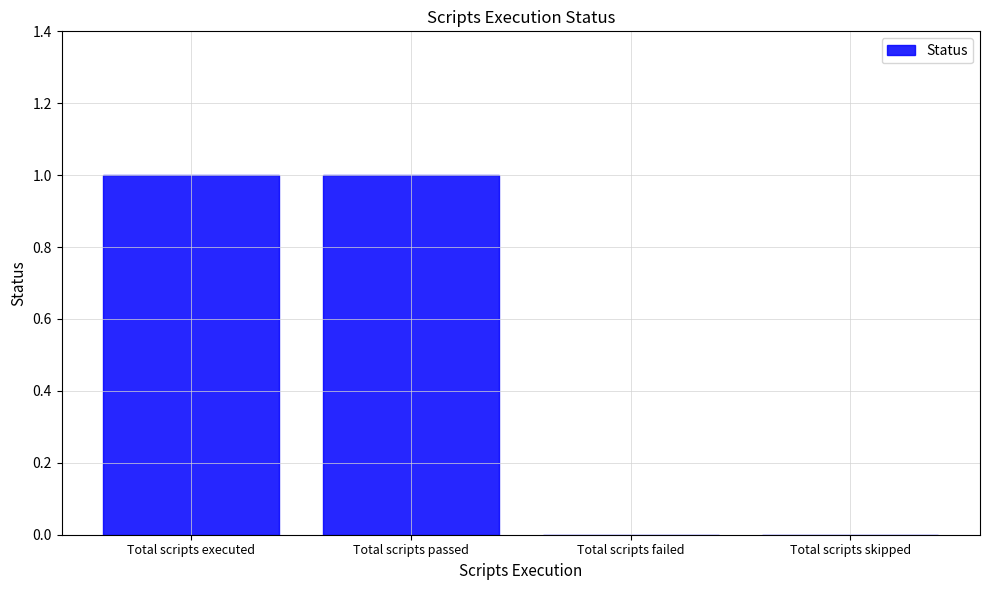

Reading left to right, transcribe all the data shown in this chart.

1	1	0	0